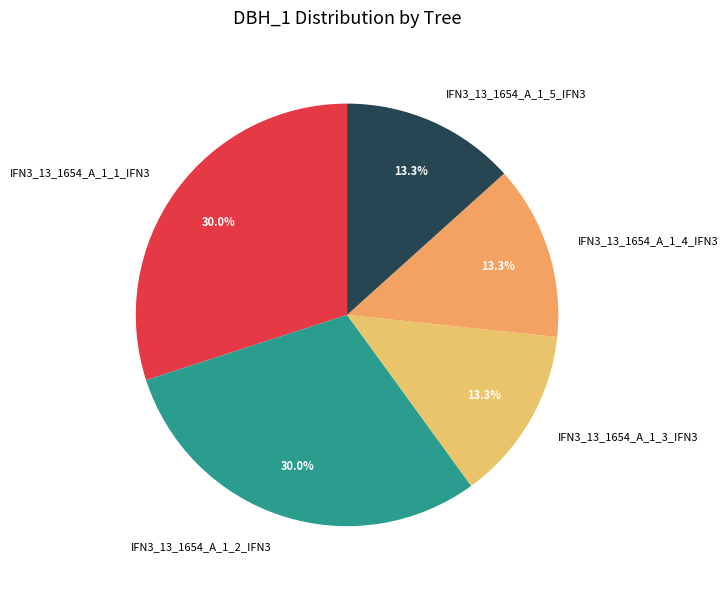

To the nearest percent, what percentage of the pie is IFN3_13_1654_A_1_1_IFN3?

30%